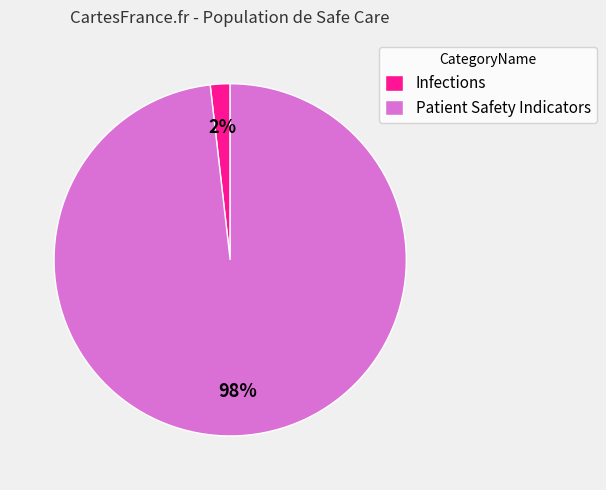

How many slices are in this pie chart?

2